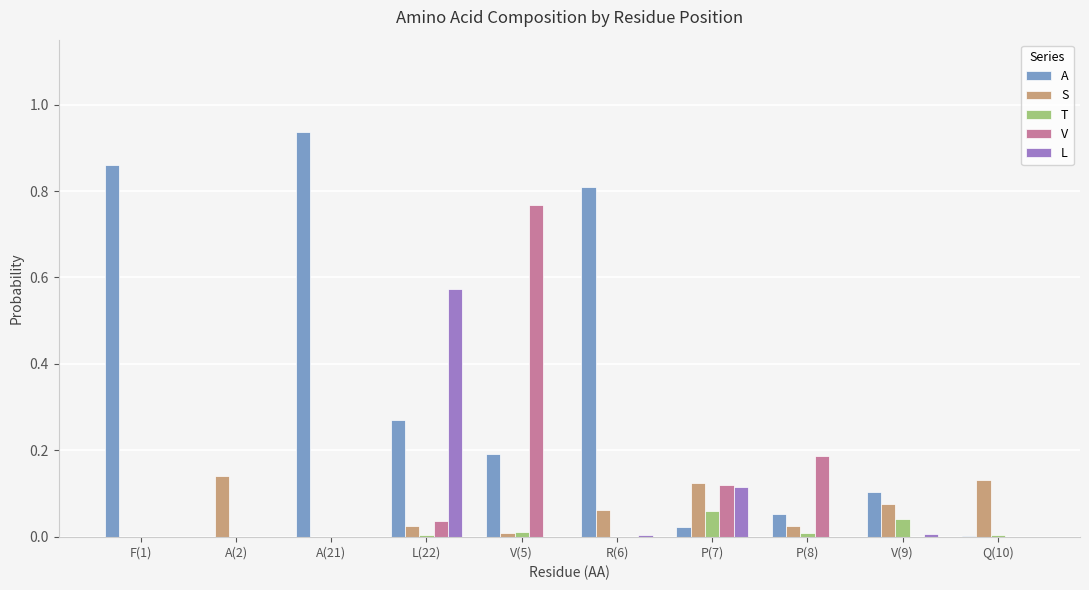

Which category has the highest value in the A series?

A(21)